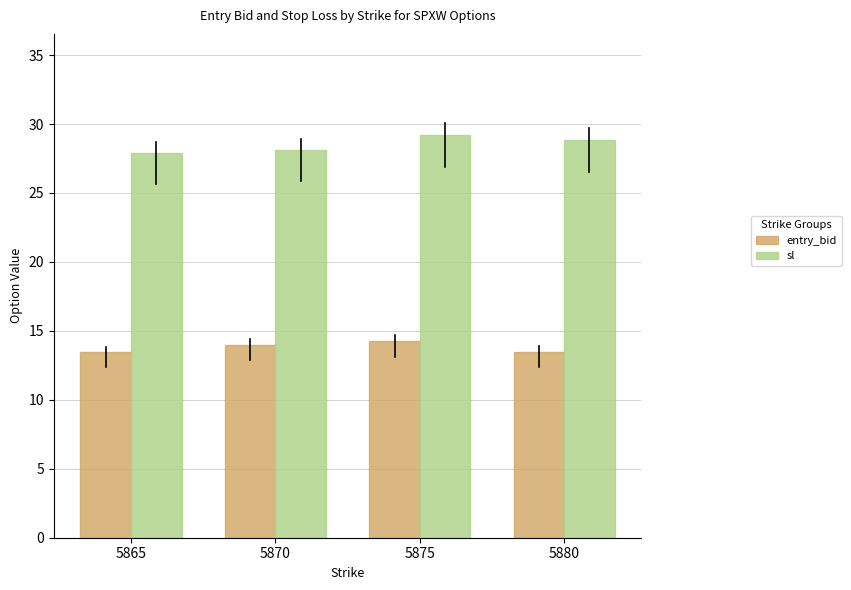

What is the greatest value displayed?

29.2